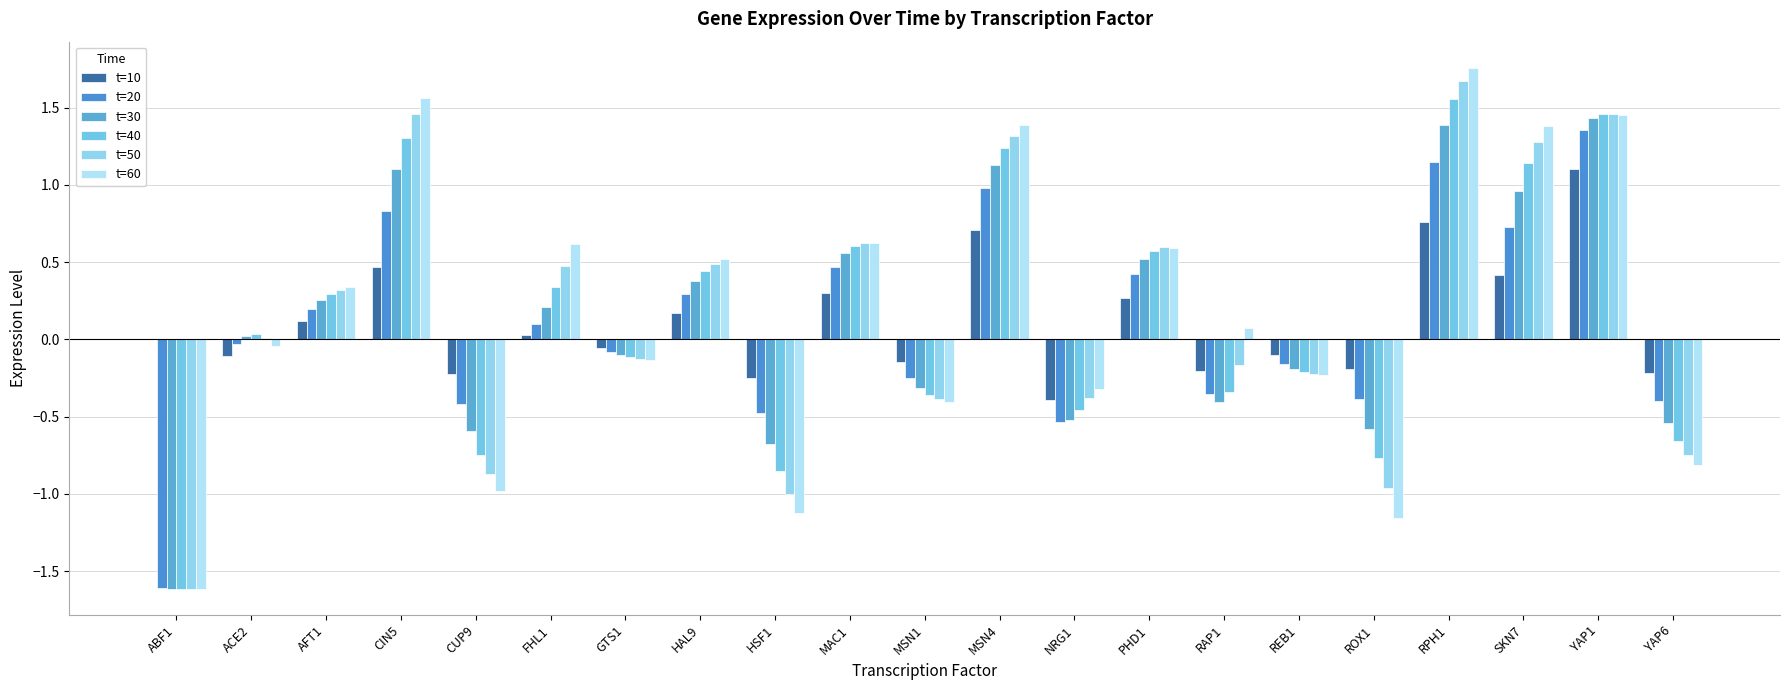

Where is t=50 nearest to the value 0?

ACE2